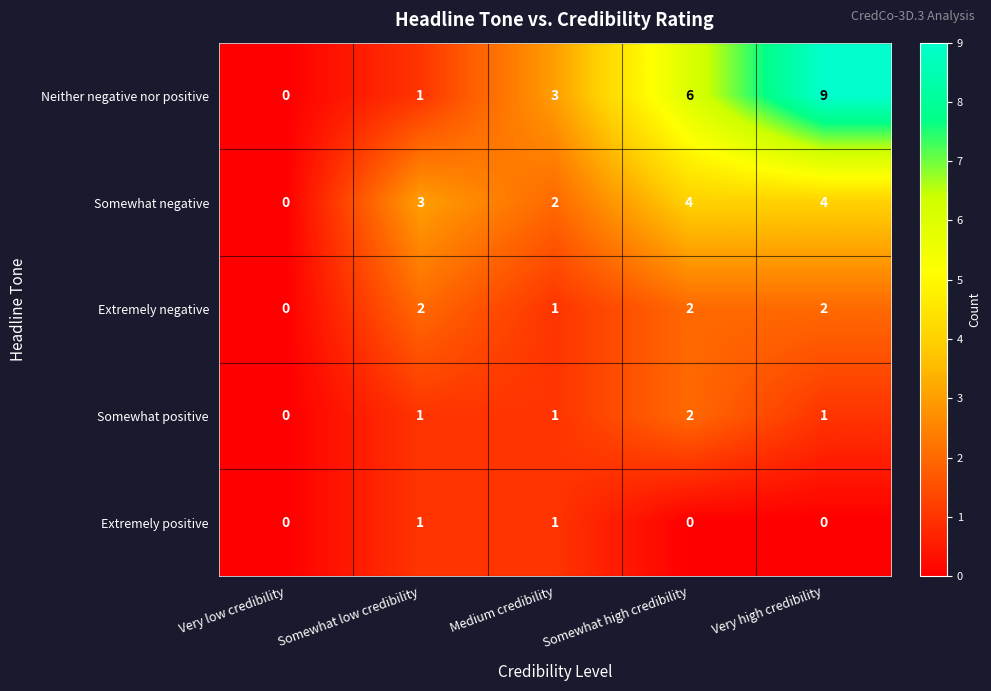

Reading left to right, extract all data points from this chart.

Neither negative nor positive: Very low credibility=0	Somewhat low credibility=1	Medium credibility=3	Somewhat high credibility=6	Very high credibility=9
Somewhat negative: Very low credibility=0	Somewhat low credibility=3	Medium credibility=2	Somewhat high credibility=4	Very high credibility=4
Extremely negative: Very low credibility=0	Somewhat low credibility=2	Medium credibility=1	Somewhat high credibility=2	Very high credibility=2
Somewhat positive: Very low credibility=0	Somewhat low credibility=1	Medium credibility=1	Somewhat high credibility=2	Very high credibility=1
Extremely positive: Very low credibility=0	Somewhat low credibility=1	Medium credibility=1	Somewhat high credibility=0	Very high credibility=0